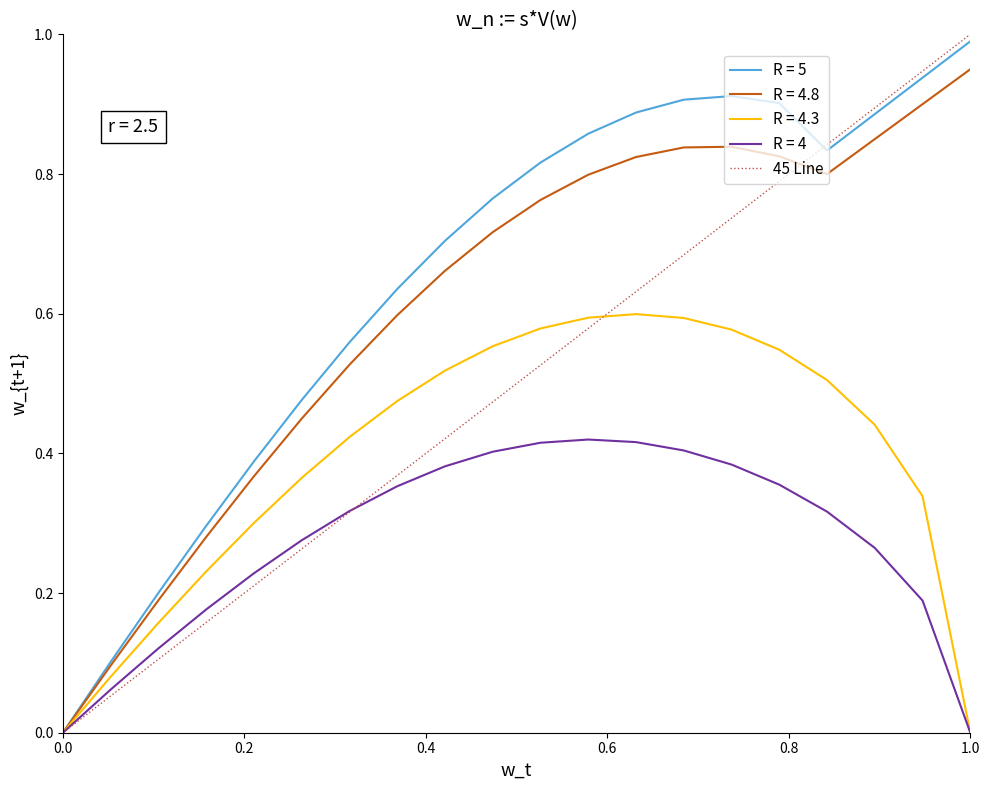

Which series has the widest spread of values?

45 Line